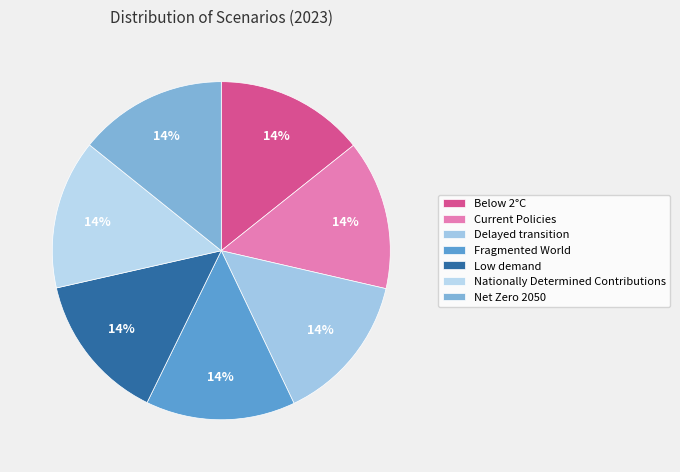

What percentage is NOT represented by Net Zero 2050?

85.8%